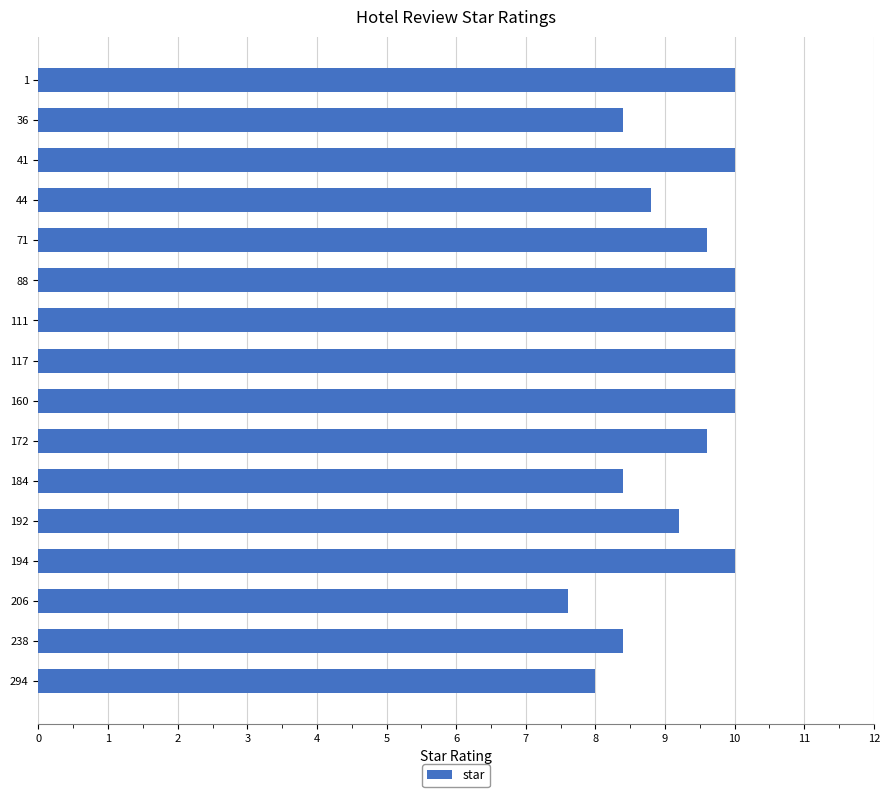

What is the change in value from 36 to 172?

+1.2